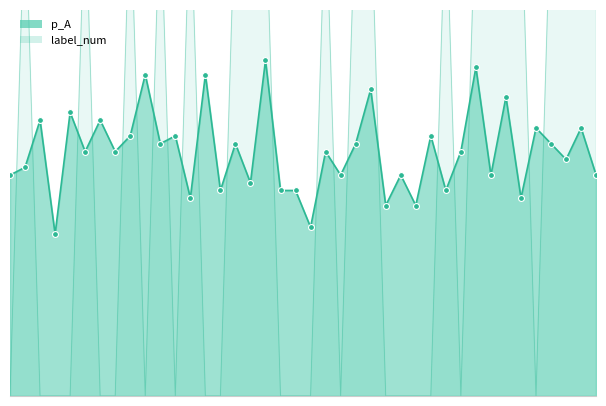

At which category is the sum across all series the highest?

17